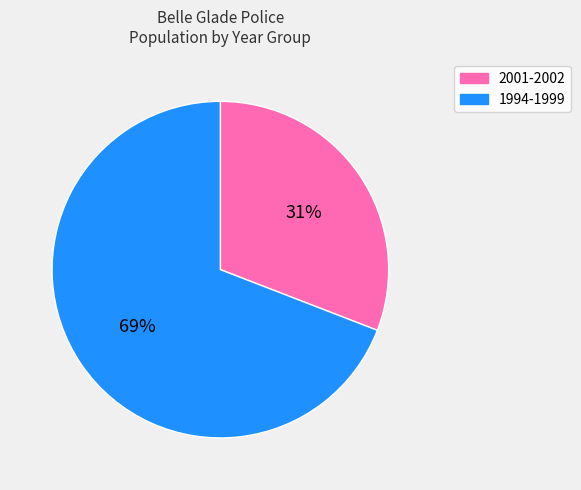

True or false: 1994-1999 accounts for 69% of the total.

True